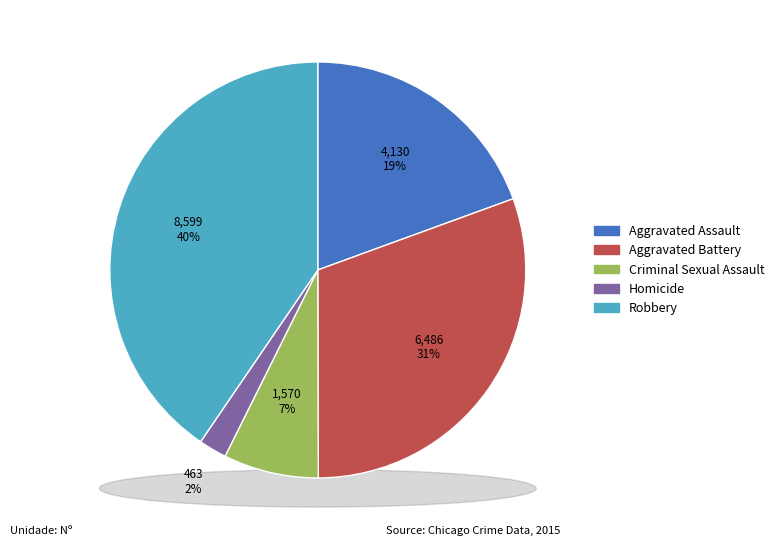

What is the change in value from Aggravated Assault to Homicide?

-3667